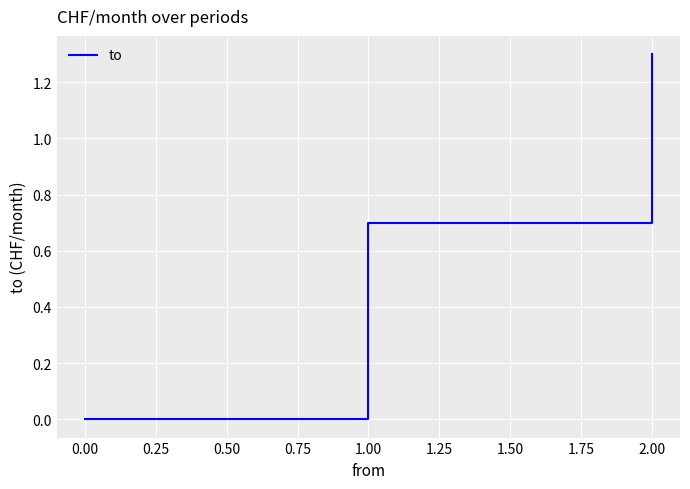

Reading left to right, list all the values displayed in this chart.

0.0	0.7	1.3